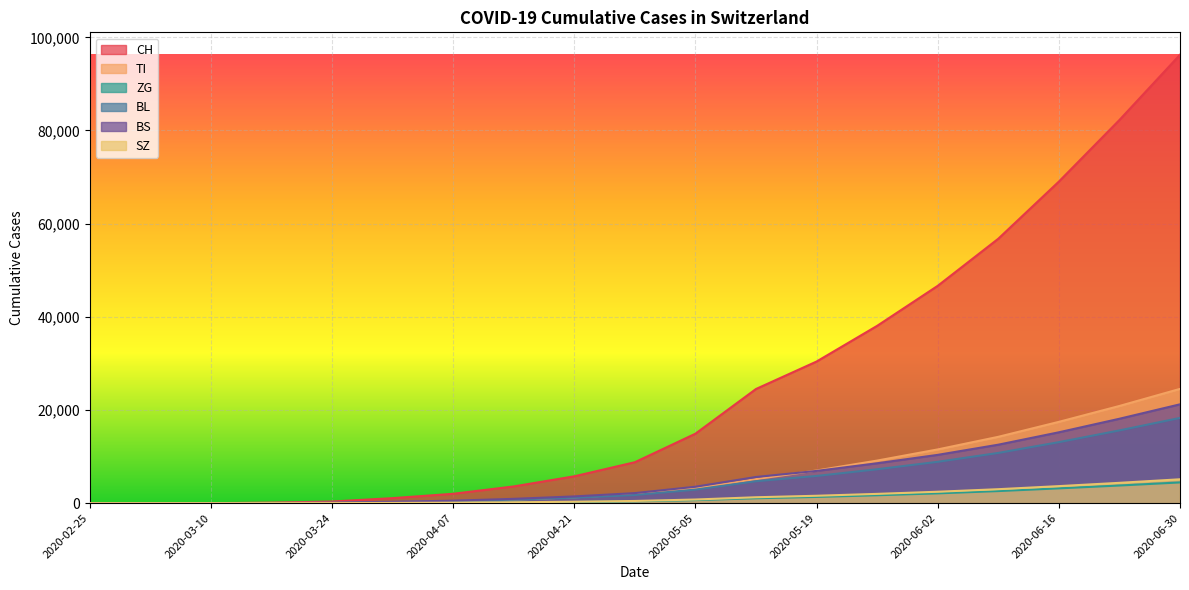

What is the total value across all series at 2020-06-02?

81991